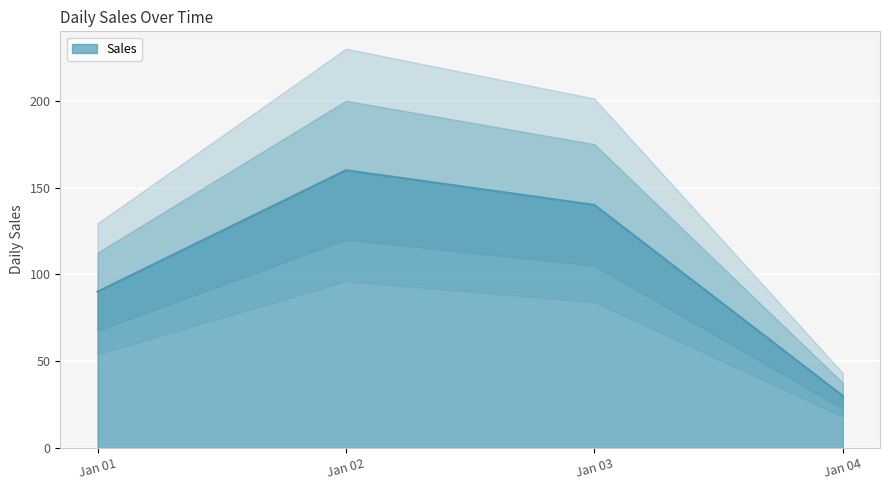

Where is Sales nearest to the value 95?

Jan 01